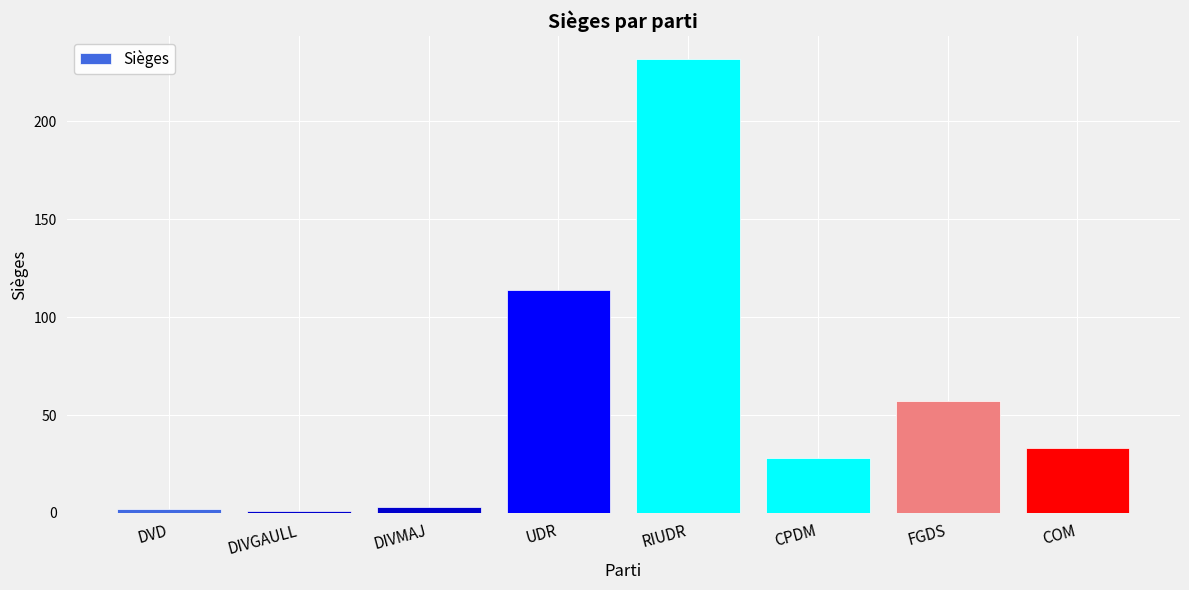

What is the greatest value displayed?

232